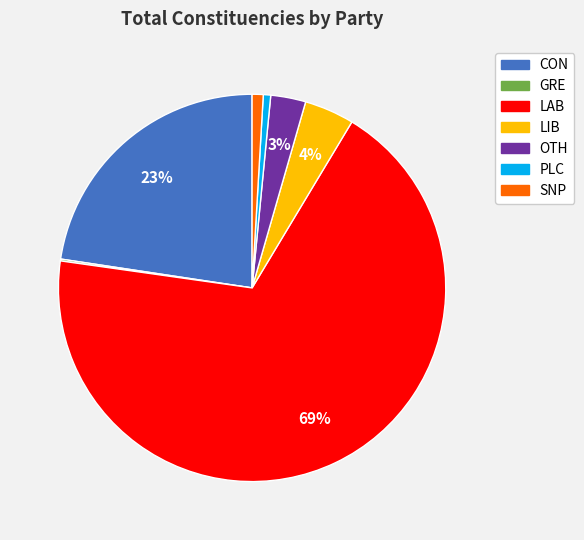

Which category has the biggest portion of the pie?

LAB